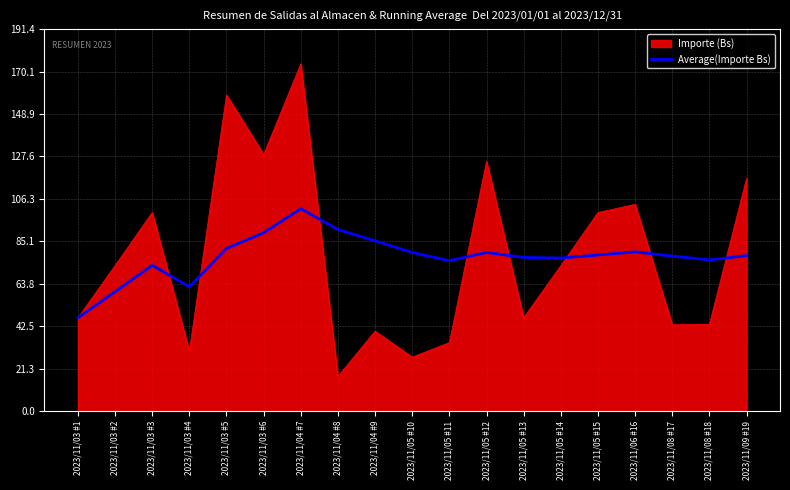

What is the spread (max minus min) of values at 2023/11/03 #5?

76.9